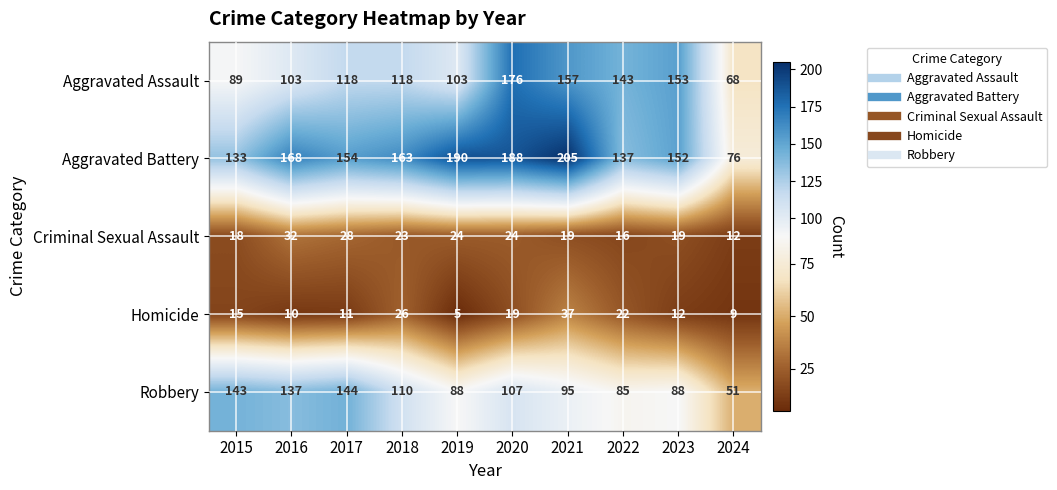

Which series has the widest spread of values?

Aggravated Battery